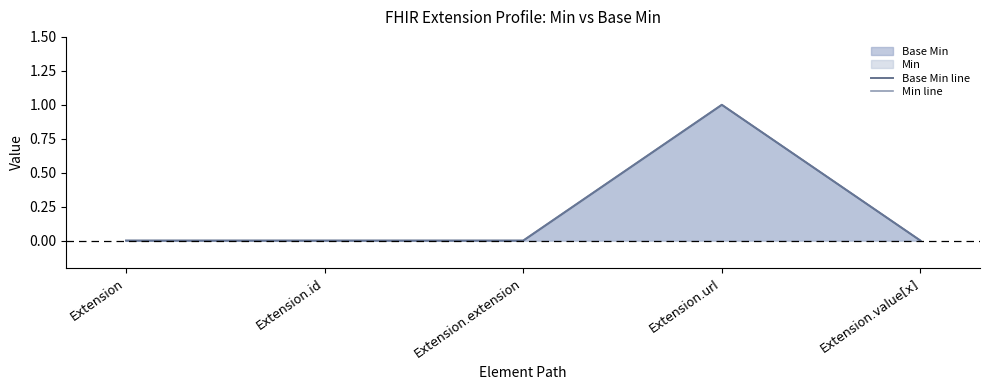

How many lines are shown in the chart?

2